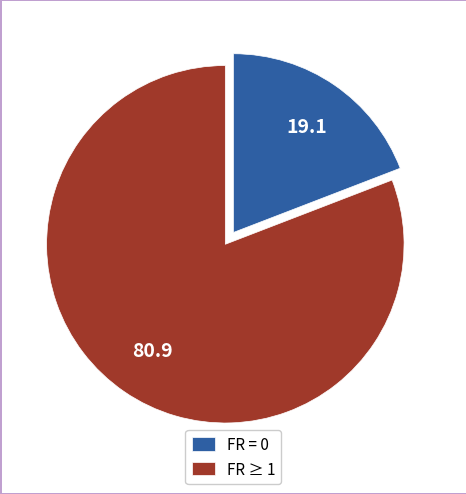

Which category accounts for the majority?

FR ≥ 1